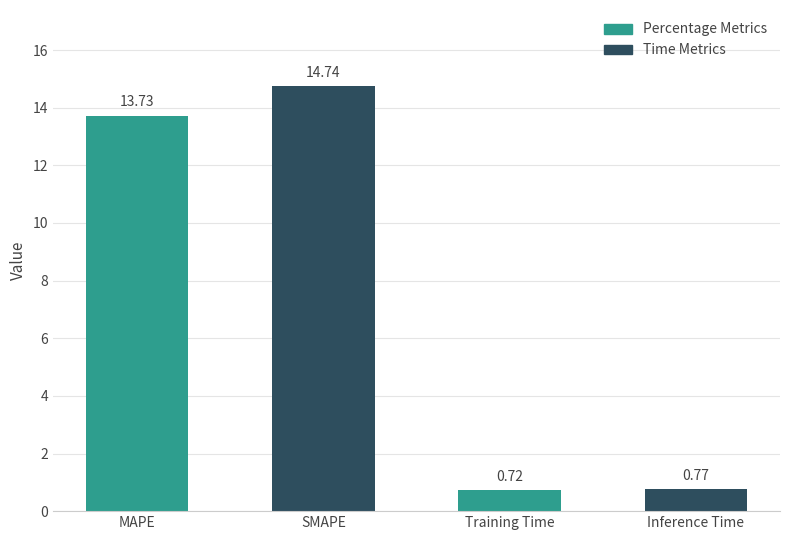

What is the label of the 3rd bar from the left?

Training Time